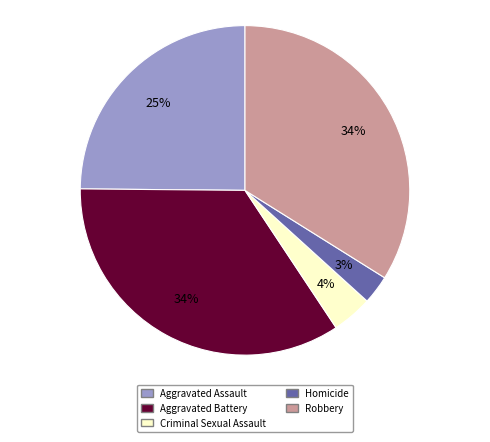

Is there a majority slice in this chart?

No